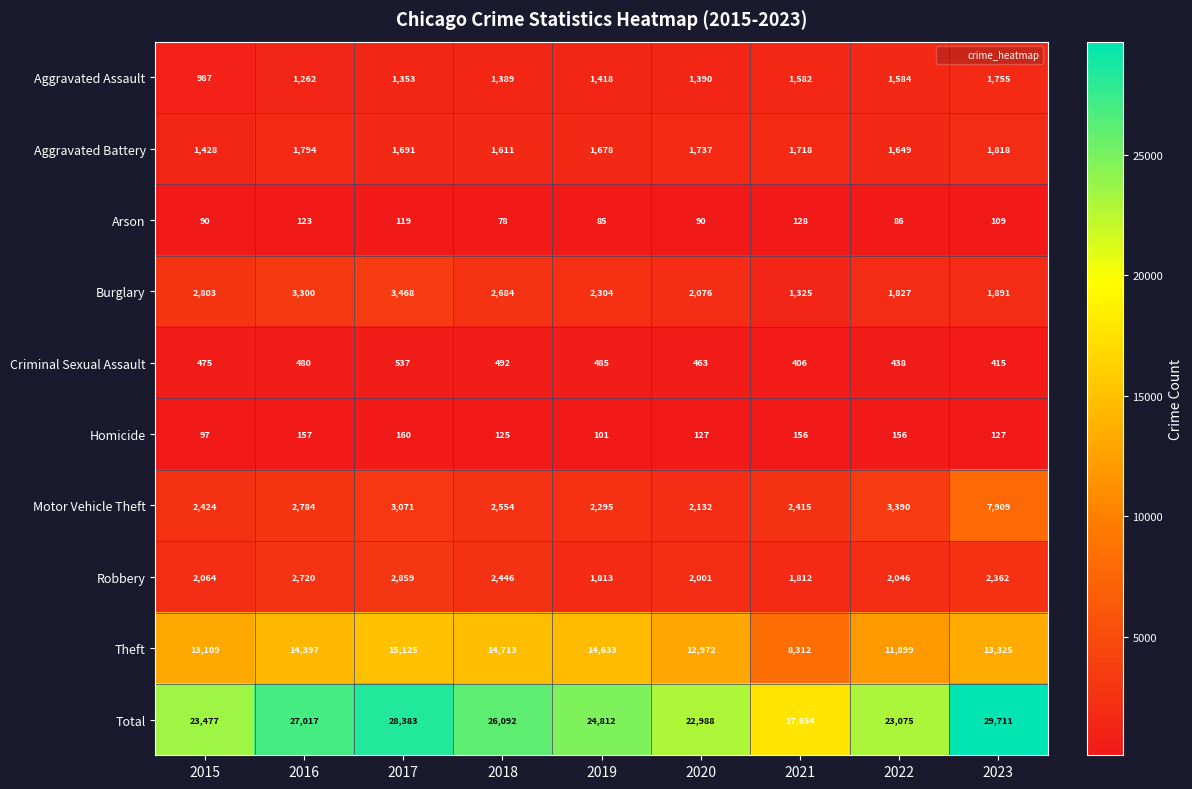

Which category has the lowest value across all series?

2018